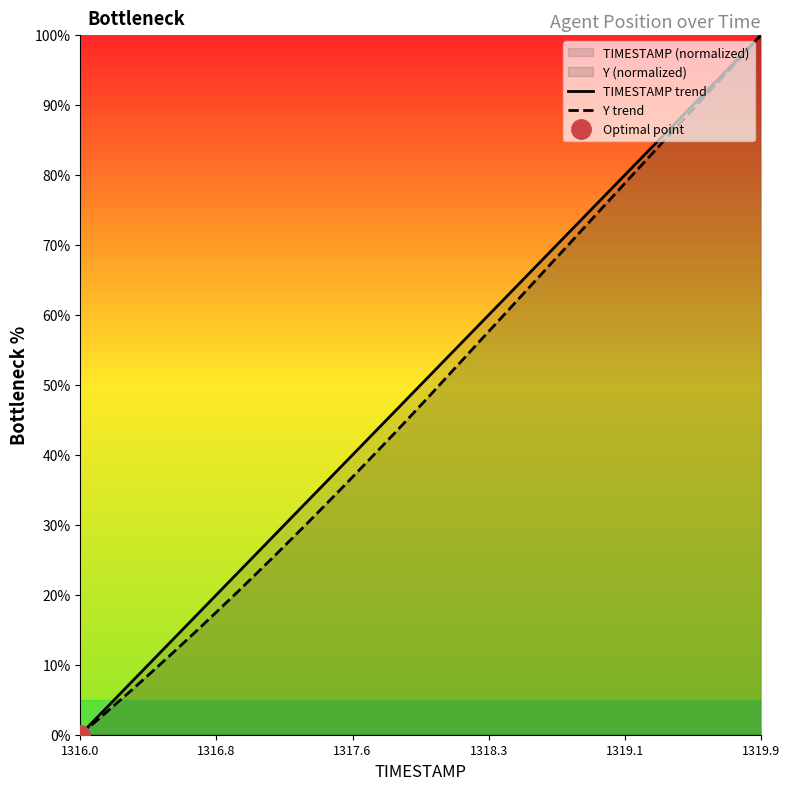

At which label does Y trend reach its minimum?

1316.0